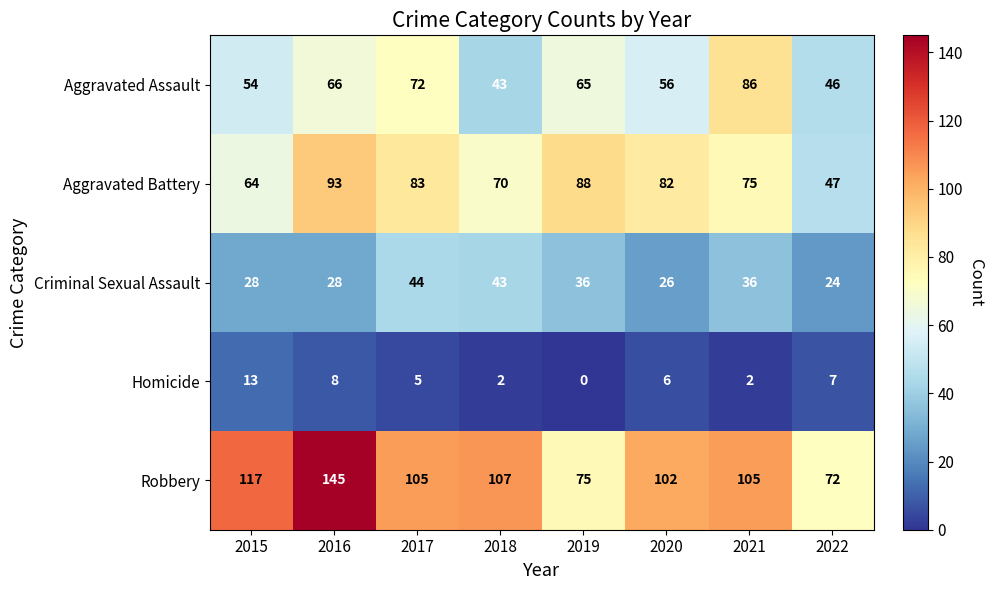

What is the difference between the Criminal Sexual Assault values at 2022 and 2021?

12